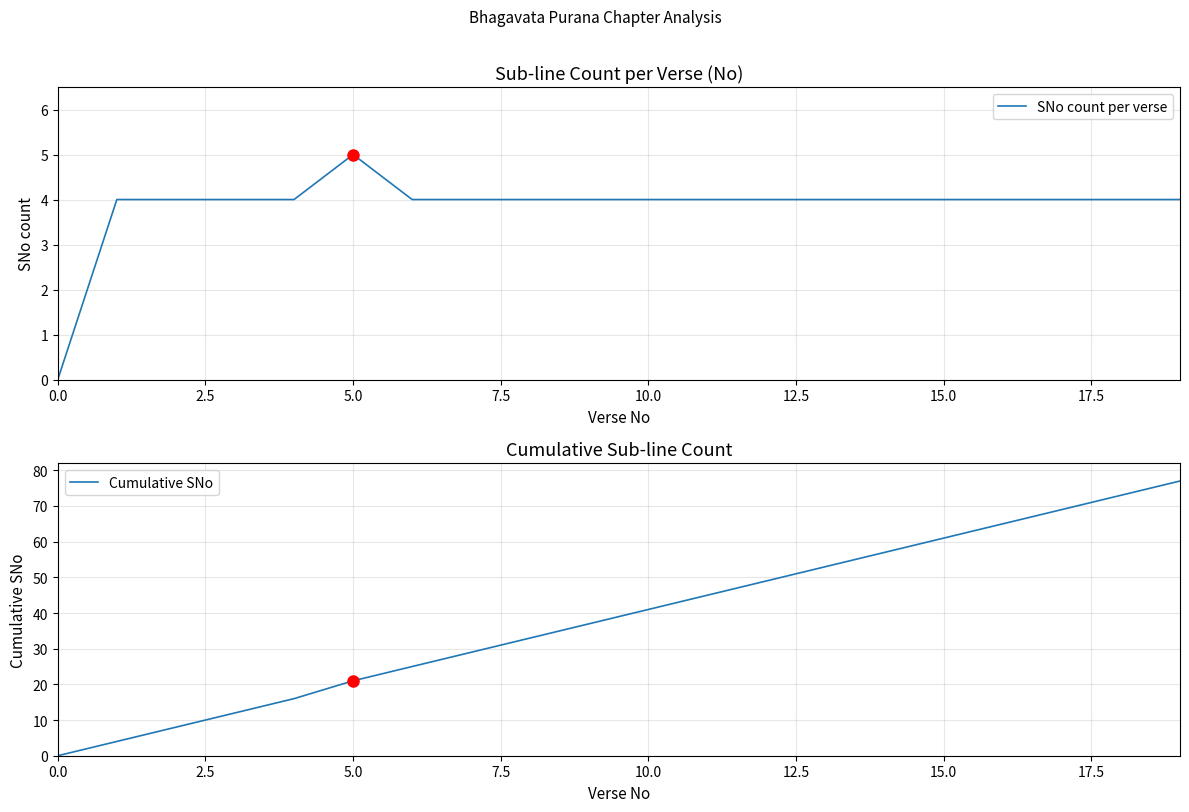

What is the highest value of the Cumulative SNo series?

77